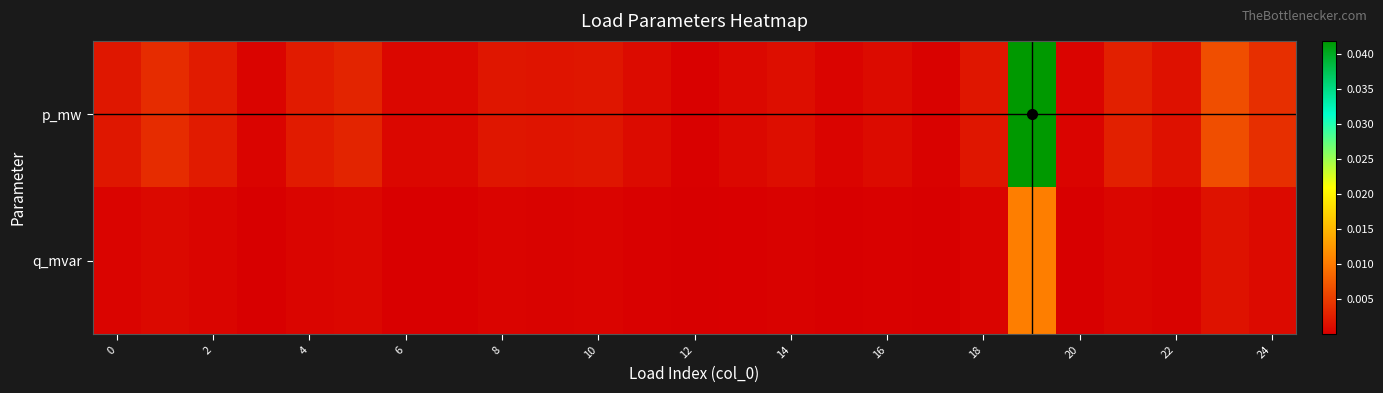

Which series has the largest total across all categories?

p_mw